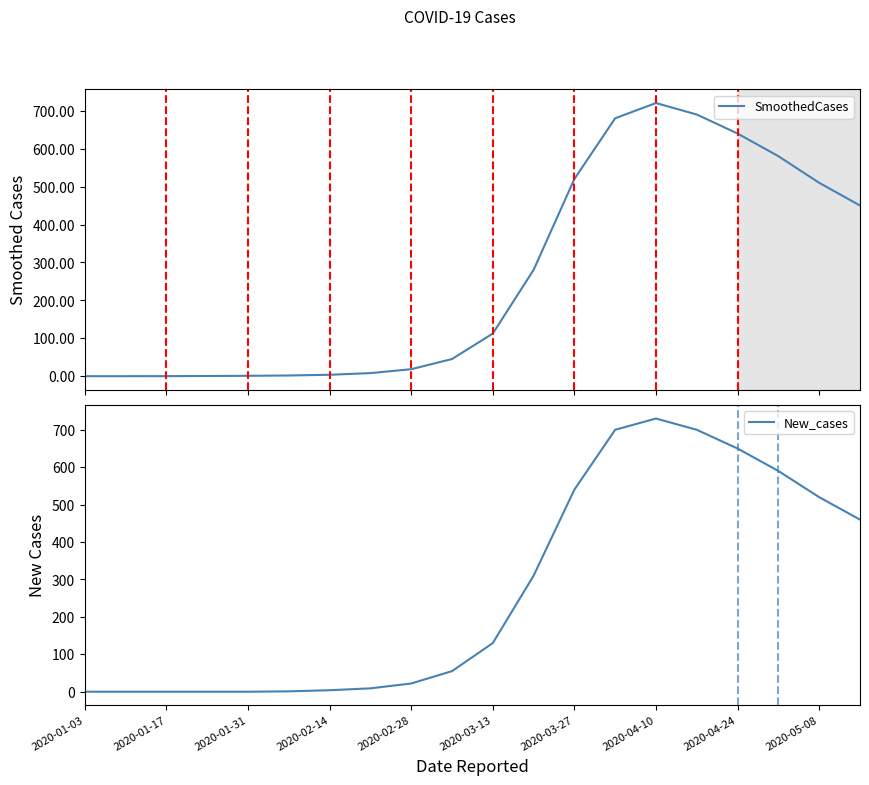

The value of New_cases at 2020-01-17 is 0. True or false?

True